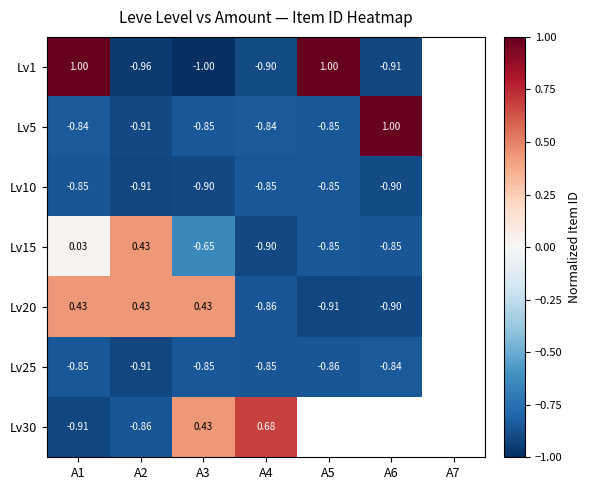

Is the value of Lv25 at A6 greater than the value of Lv15 at A3?

No